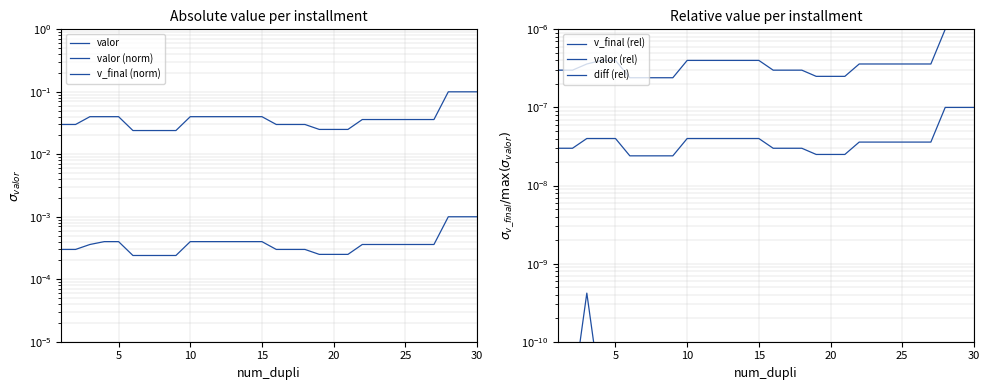

Is the value of v_final (rel) at 20 greater than the value of valor (norm) at 10?

No